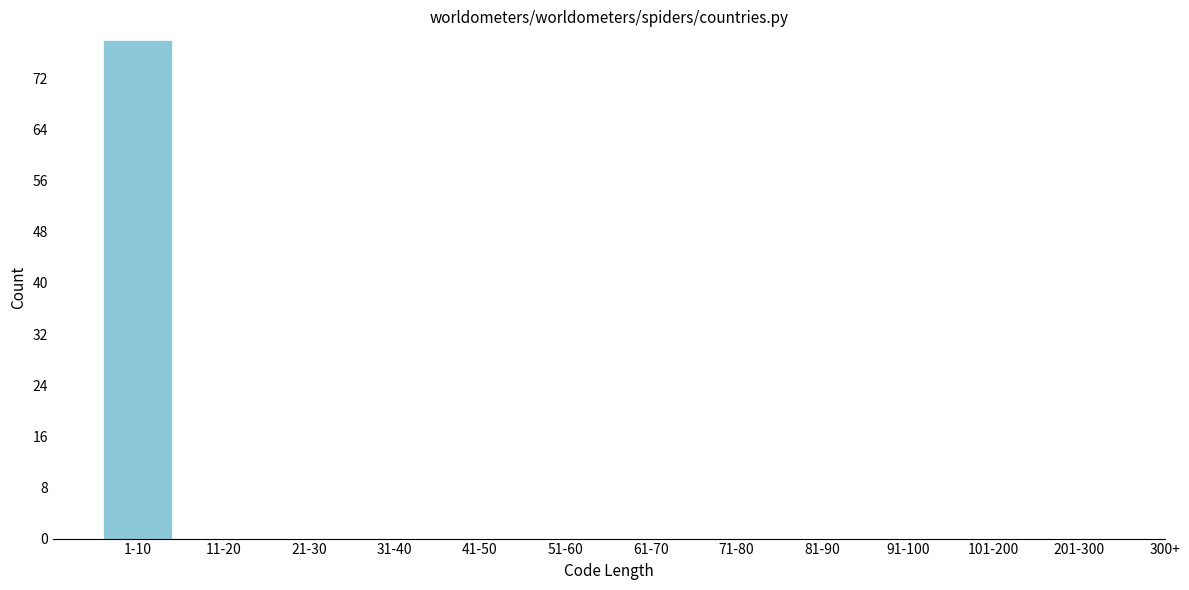

Reading right to left, what are all the values shown in this chart?

201-300=0	101-200=0	91-100=0	81-90=0	71-80=0	61-70=0	51-60=0	41-50=0	31-40=0	21-30=0	11-20=0	1-10=78